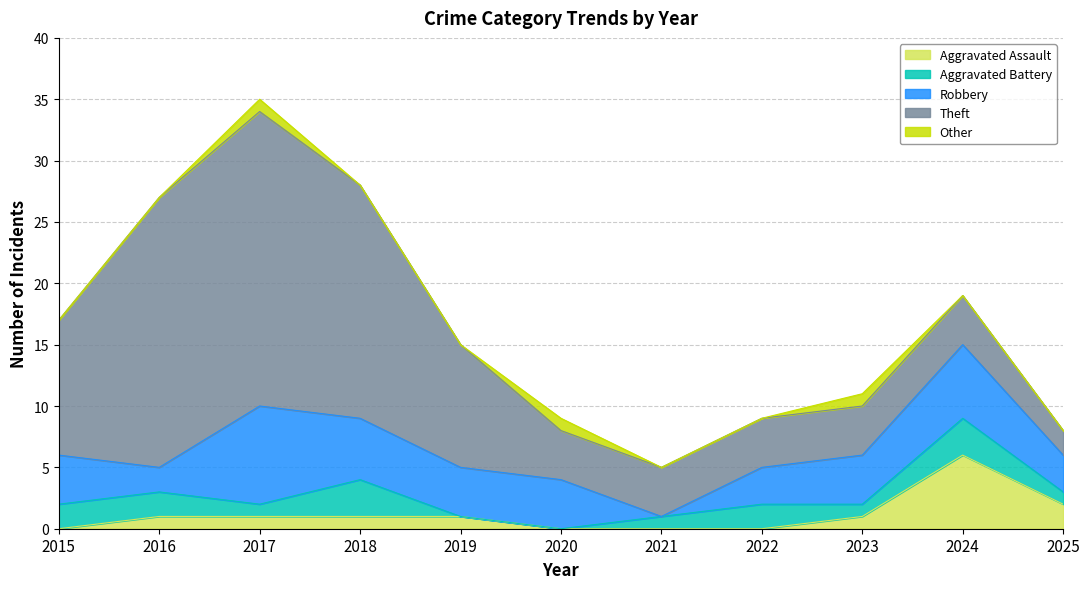

Between which two adjacent categories do Aggravated Battery and Aggravated Assault first intersect?

2018 and 2019